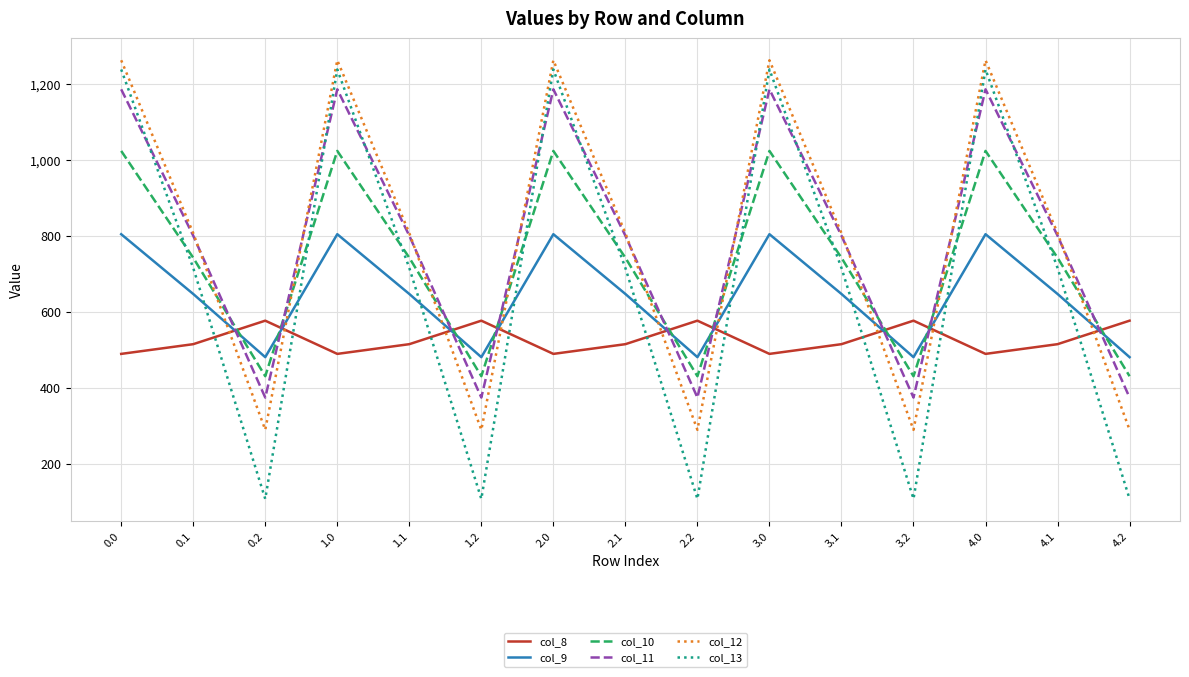

Reading right to left, extract all data points from this chart.

col_8: 576.6	514.8	489.3	576.6	514.8	489.3	576.6	514.8	489.3	576.6	514.8	489.3	576.6	514.8	489.3
col_9: 480.7	646.9	804.0	480.7	646.9	804.0	480.7	646.9	804.0	480.7	646.9	804.0	480.7	646.9	804.0
col_10: 430.5	742.1	1023.2	430.5	742.1	1023.2	430.5	742.1	1023.2	430.5	742.1	1023.2	430.5	742.1	1023.2
col_11: 374.4	800.2	1185.2	374.4	800.2	1185.2	374.4	800.2	1185.2	374.4	800.2	1185.2	374.4	800.2	1185.2
col_12: 289.5	806.9	1261.6	289.5	806.9	1261.6	289.5	806.9	1261.6	289.5	806.9	1261.6	289.5	806.9	1261.6
col_13: 107.8	715.3	1237.4	107.8	715.3	1237.4	107.8	715.3	1237.4	107.8	715.3	1237.4	107.8	715.3	1237.4